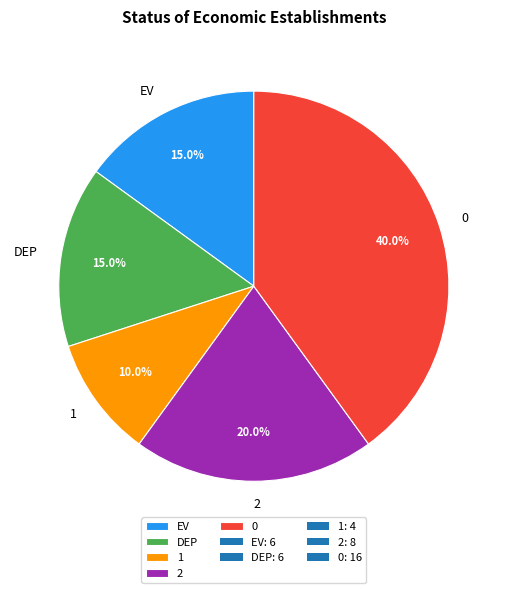

Is it true that 0 is 46% of the pie?

False